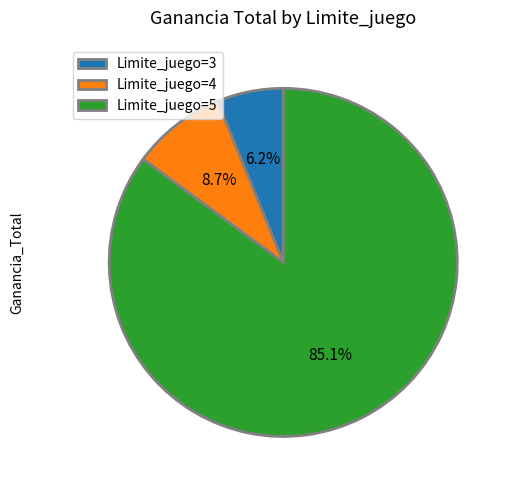

Is Limite_juego=5 the majority of the pie?

Yes